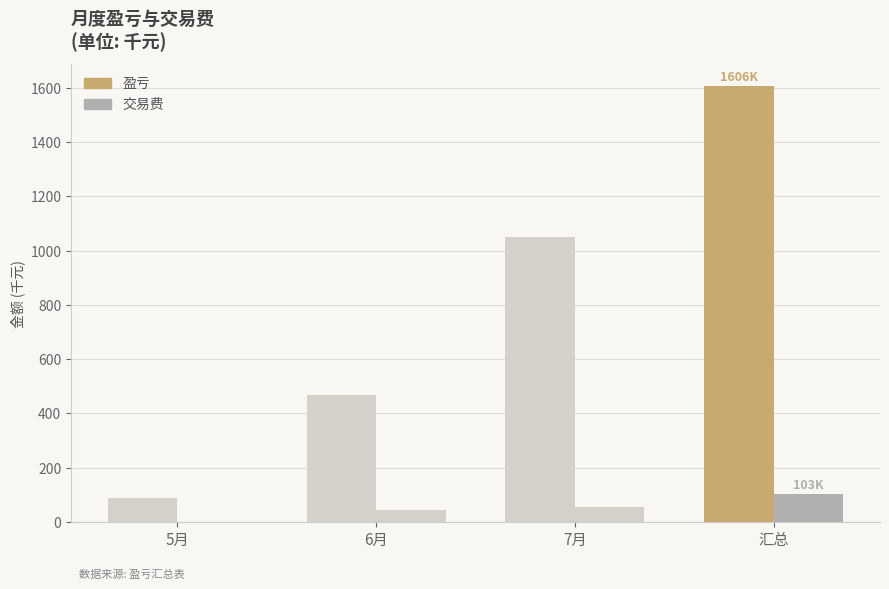

Which has a higher value, 6月 or 汇总?

汇总